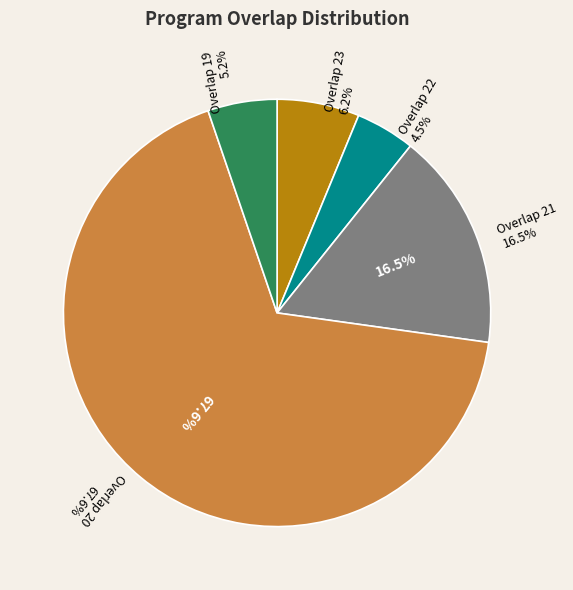

What is the largest slice in the pie chart?

20